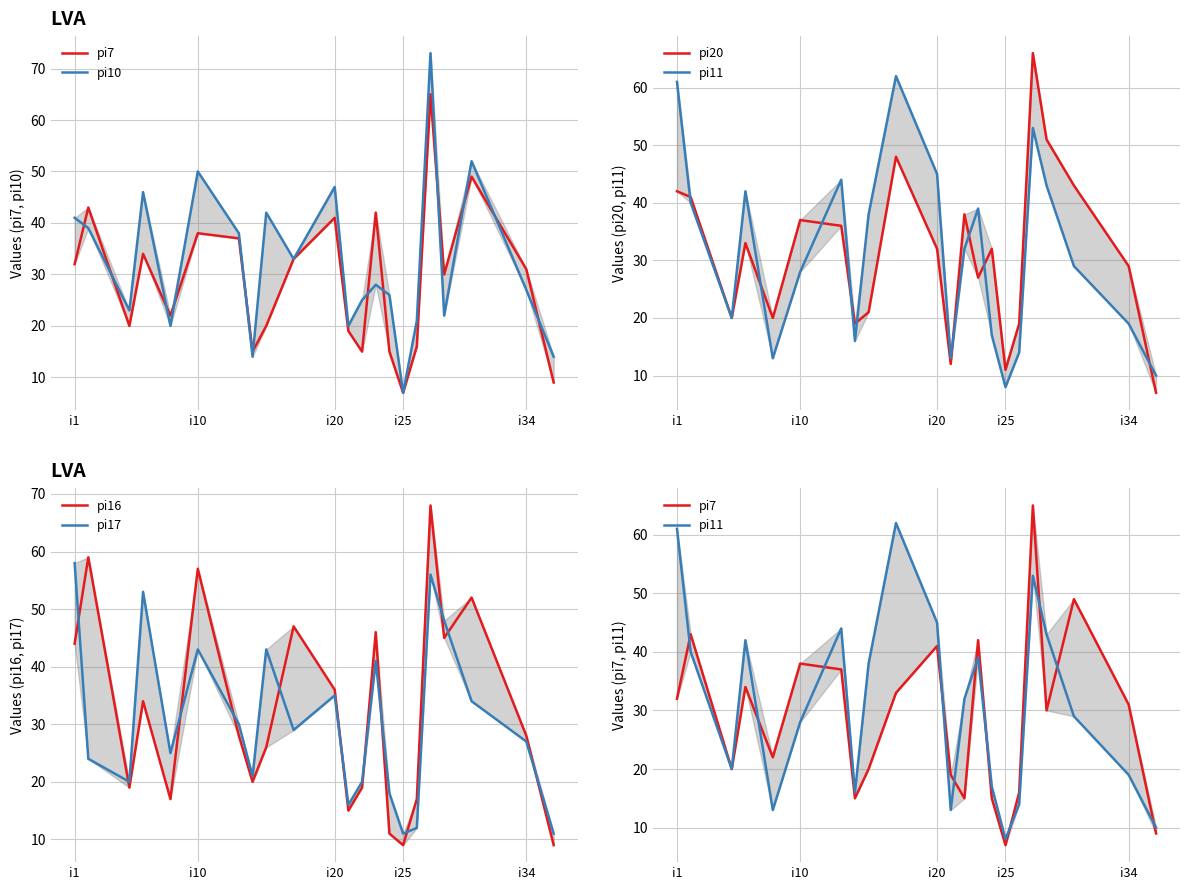

What is the average value of the pi17 series?

31